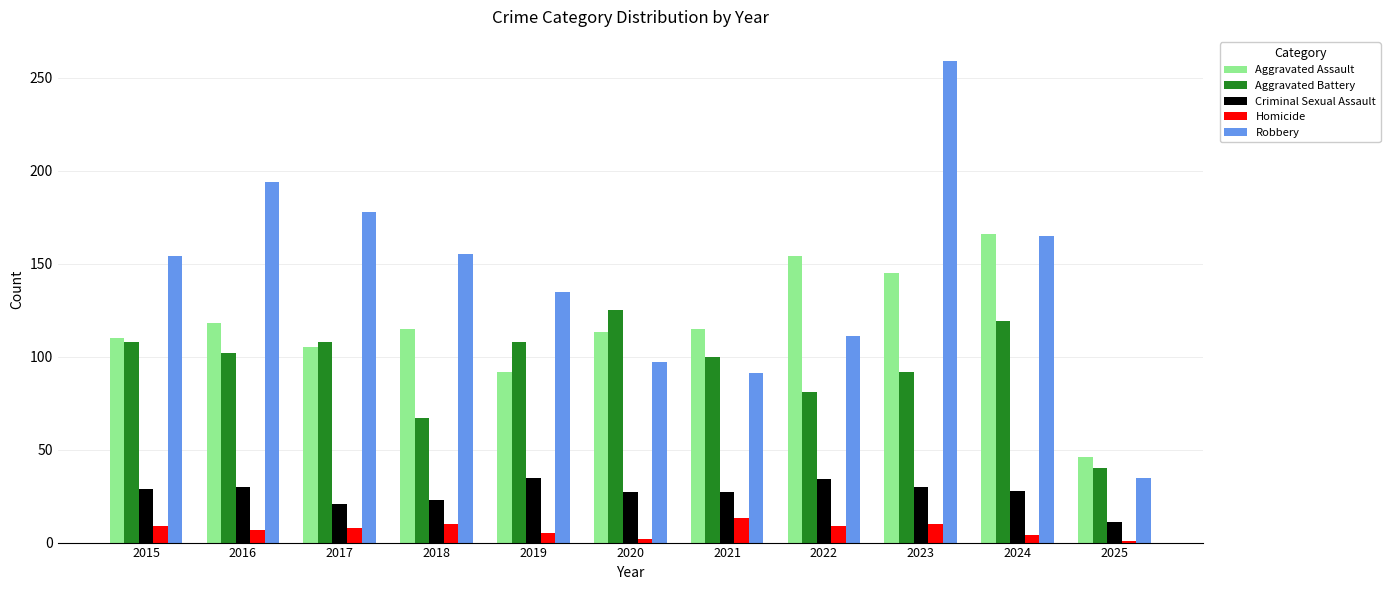

What is the spread (max minus min) of values at 2015?

145